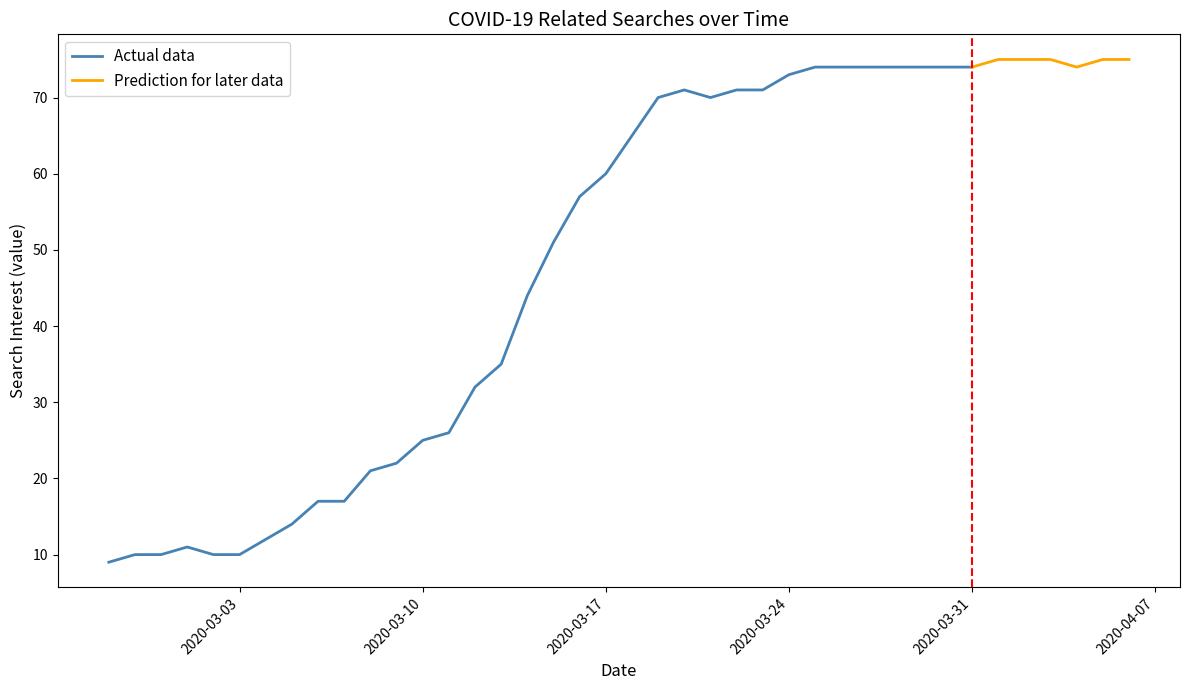

What is the lowest value of the Actual data series?

9